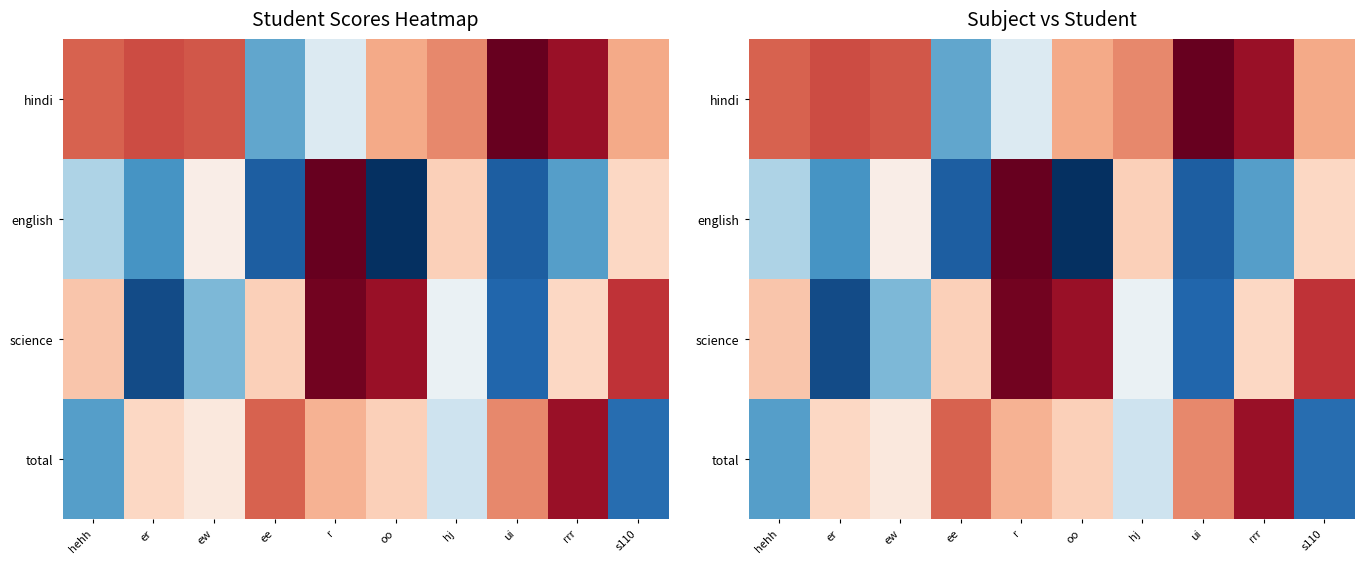

Which category has the lowest value across all series?

oo